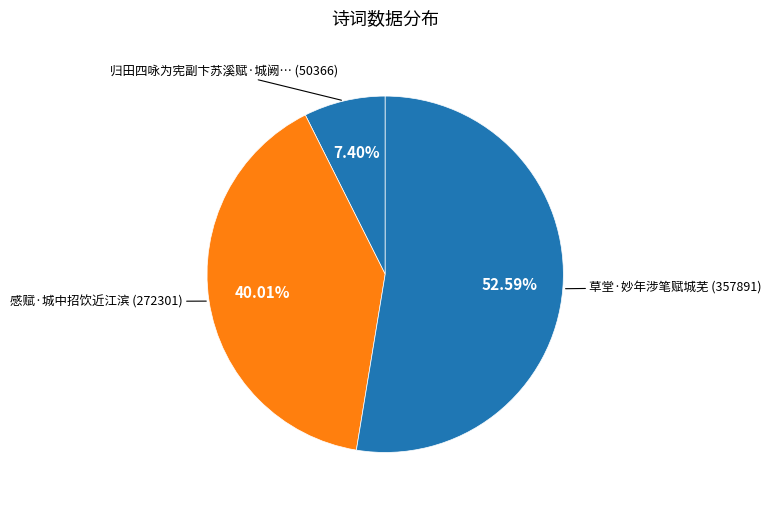

Count the number of slices in the pie.

3